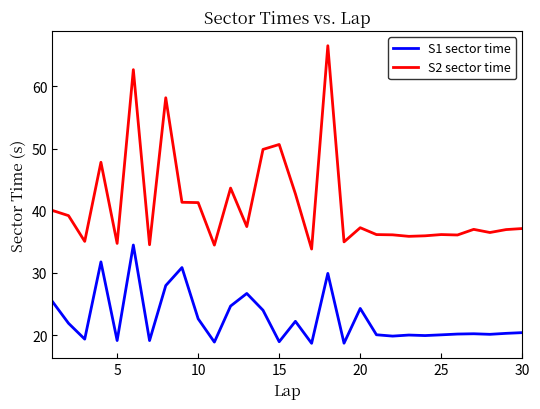

Which series has the largest range (max minus min)?

S2 sector time